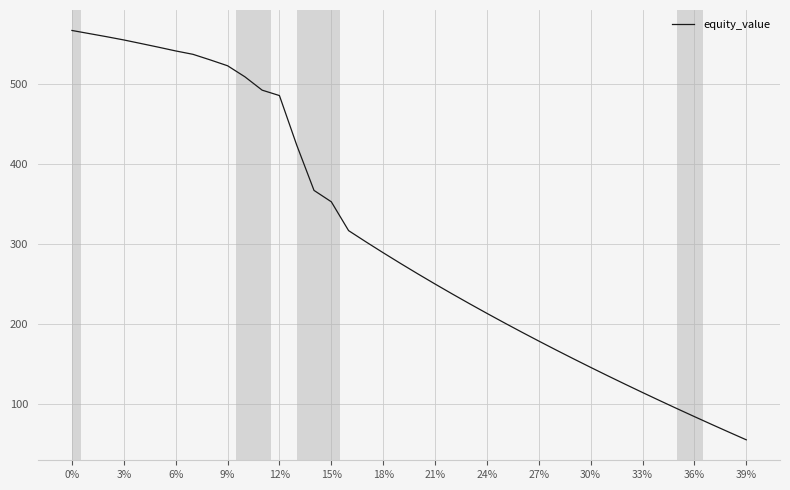

What is the greatest value displayed?

566.7